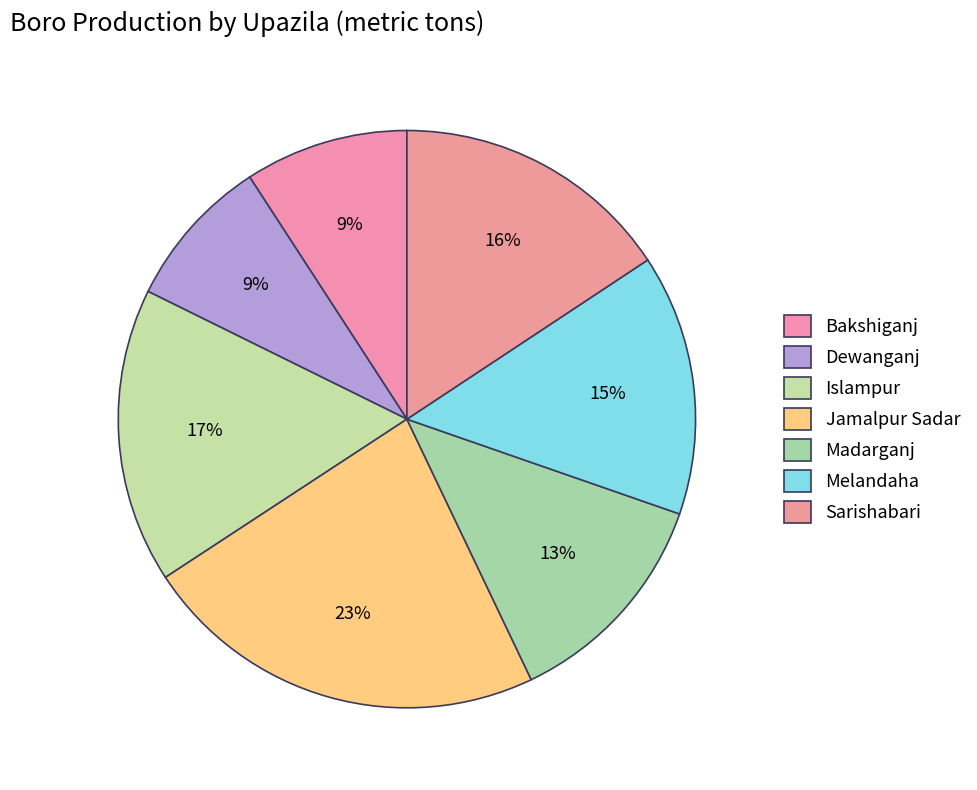

What is the total percentage of Bakshiganj and Melandaha?

23.8%